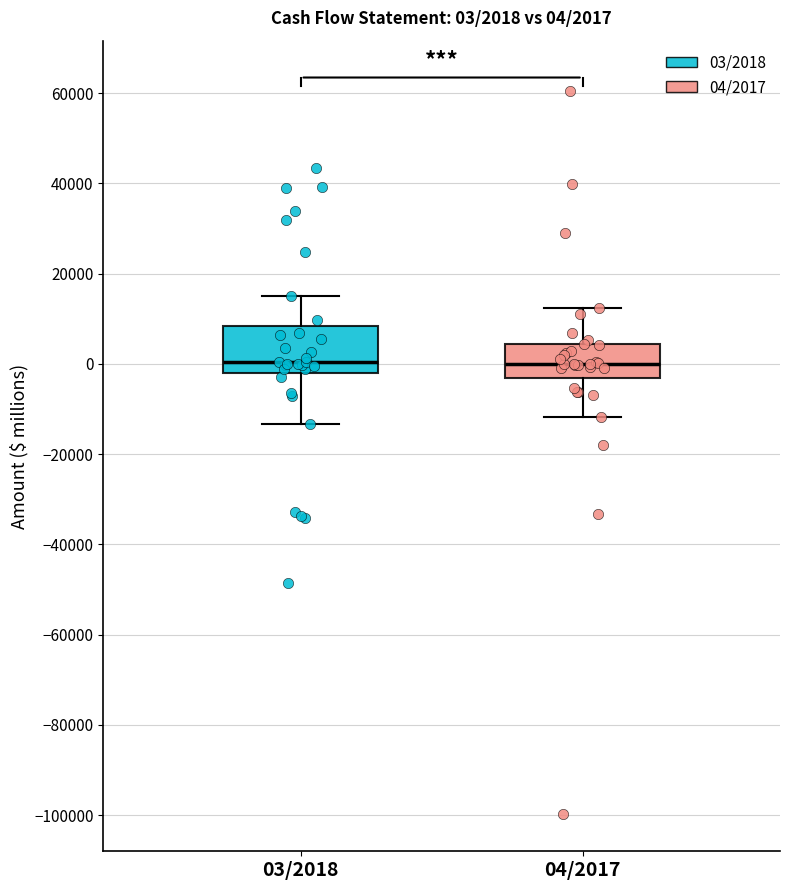

Which box is the tallest, from its lower edge to its upper edge?

03/2018